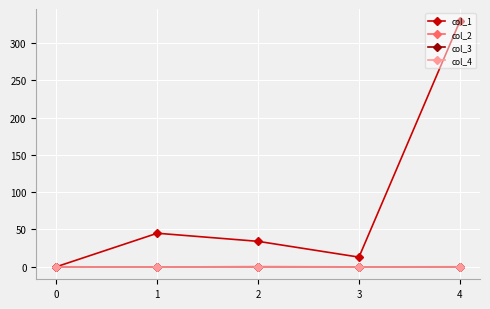

True or false: col_3 and col_1 cross at least once.

False